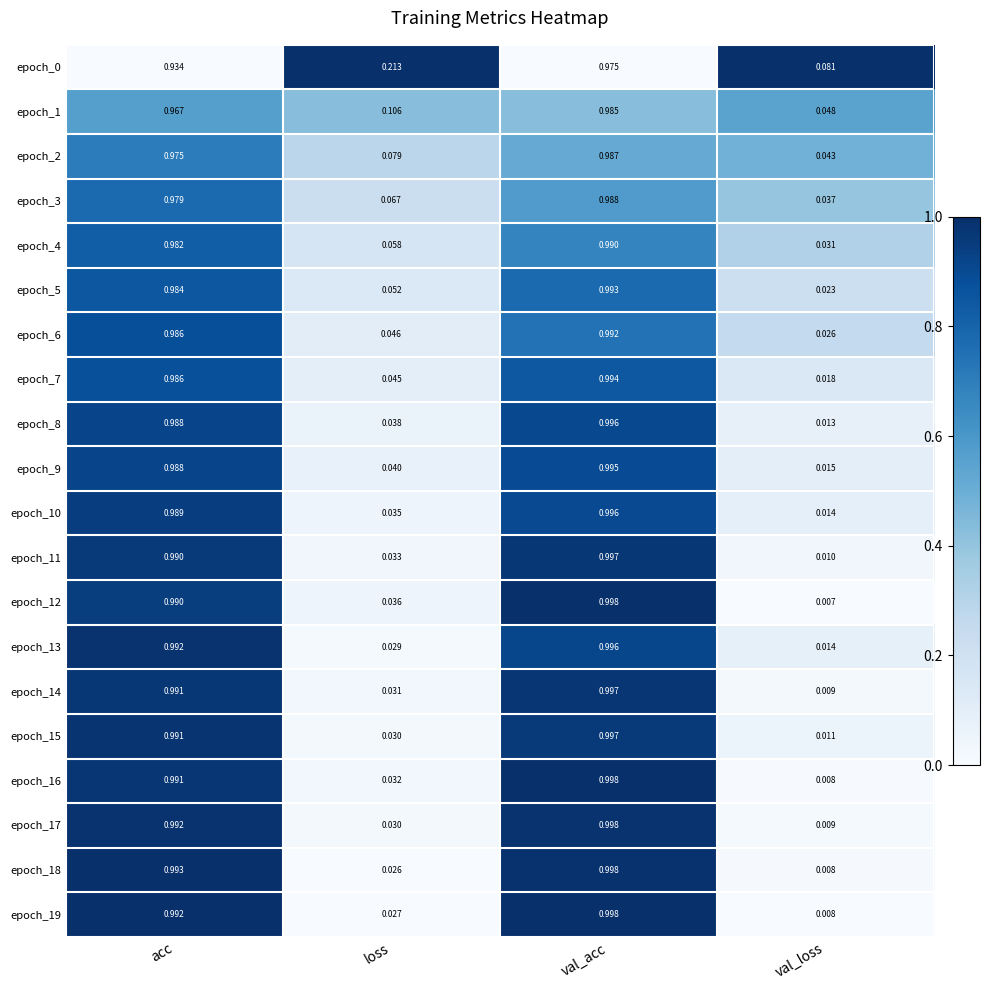

Is the value of epoch_16 at loss greater than the value of epoch_17 at val_loss?

Yes